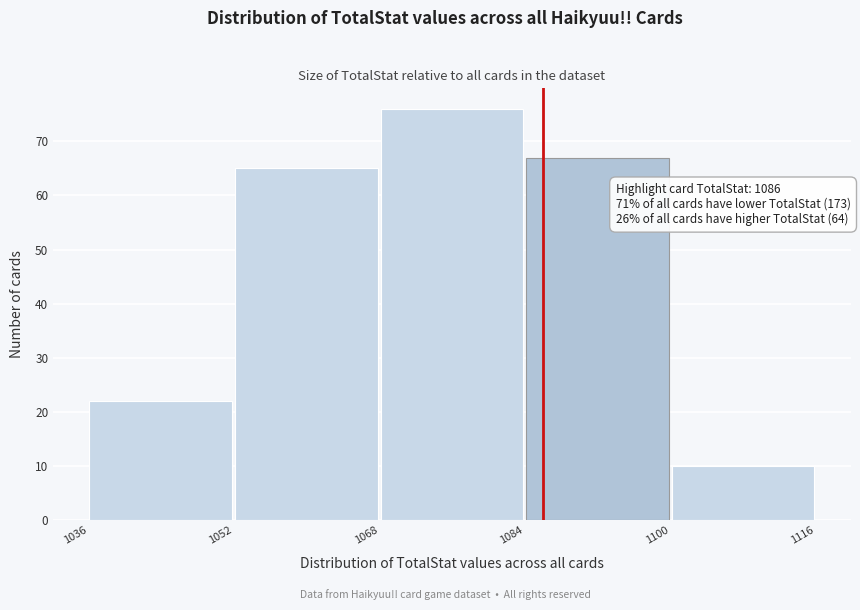

Over which range of the x-axis is the bar tallest?

1068 to 1084